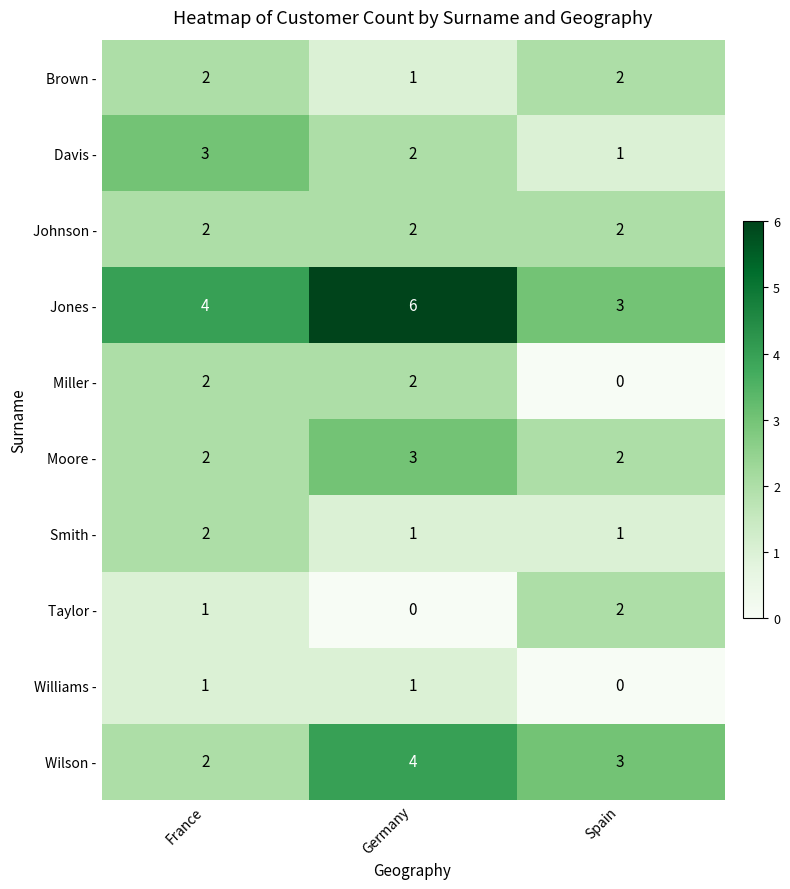

What is the sum of all Brown - values?

5